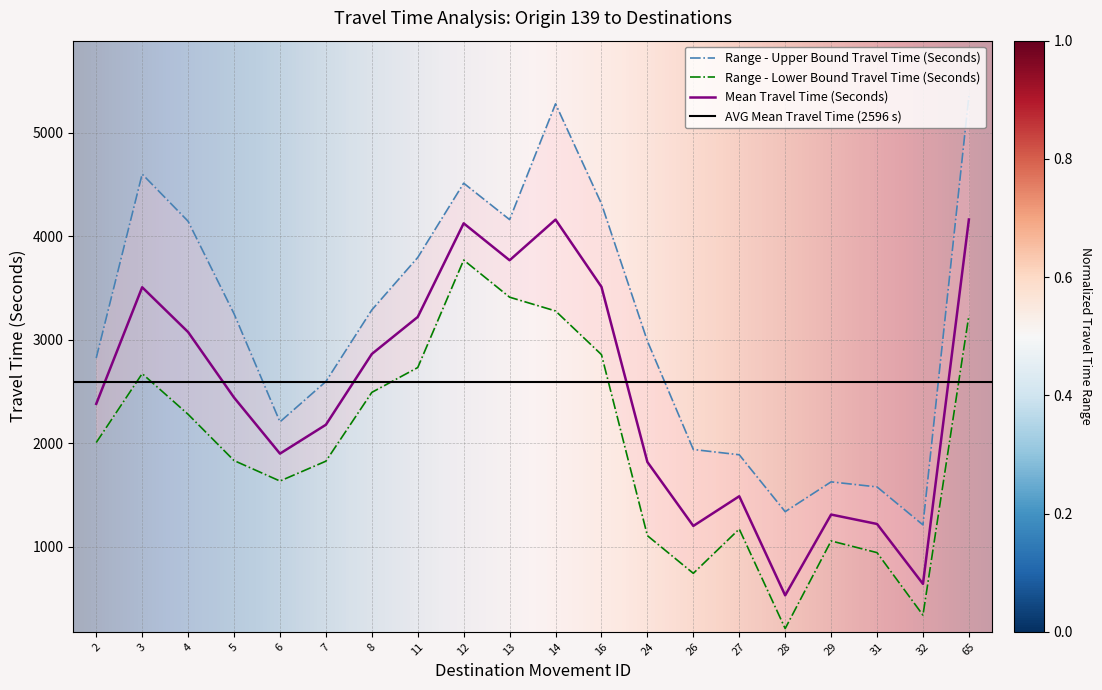

Reading right to left, list all the values displayed in this chart.

Mean Travel Time (Seconds): 4163	641	1220	1311	530	1488	1201	1819	3512	4162	3769	4126	3221	2863	2179	1900	2442	3075	3508	2381
Range - Upper Bound Travel Time (Seconds): 5356	1211	1578	1627	1339	1889	1940	2988	4315	5281	4162	4514	3796	3289	2597	2207	3252	4146	4602	2824
Range - Lower Bound Travel Time (Seconds): 3235	339	943	1056	209	1171	743	1107	2857	3279	3412	3771	2732	2492	1827	1635	1833	2280	2673	2007